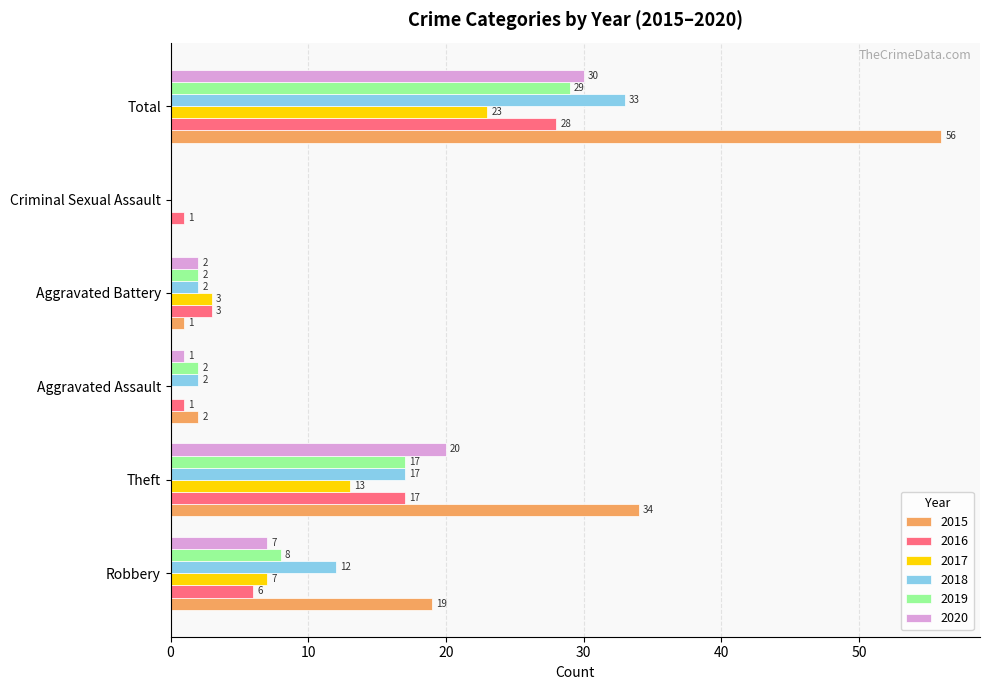

What is the maximum value shown in the chart?

56